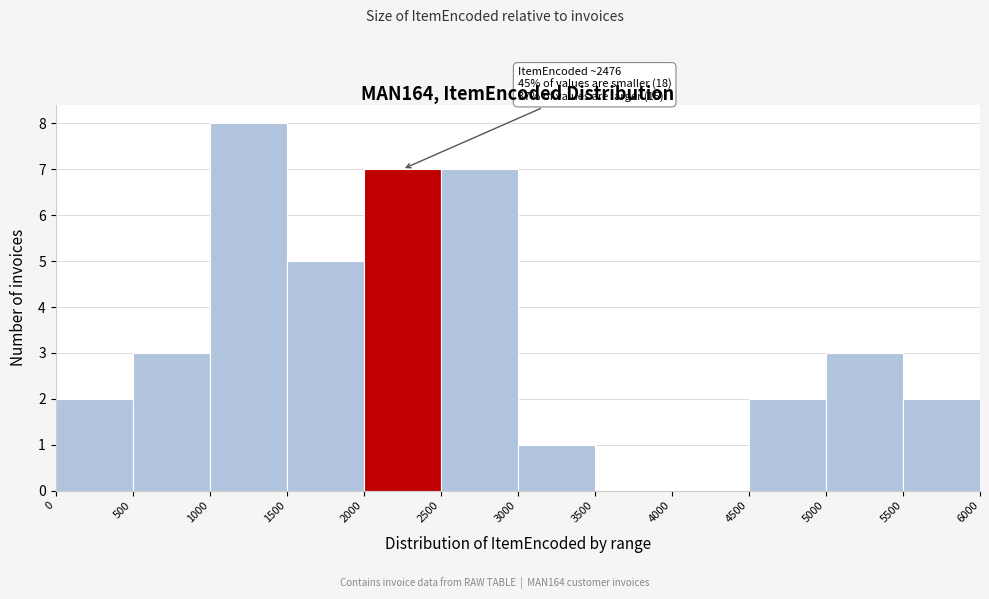

Over which range of the x-axis is the bar tallest?

1000 to 1500